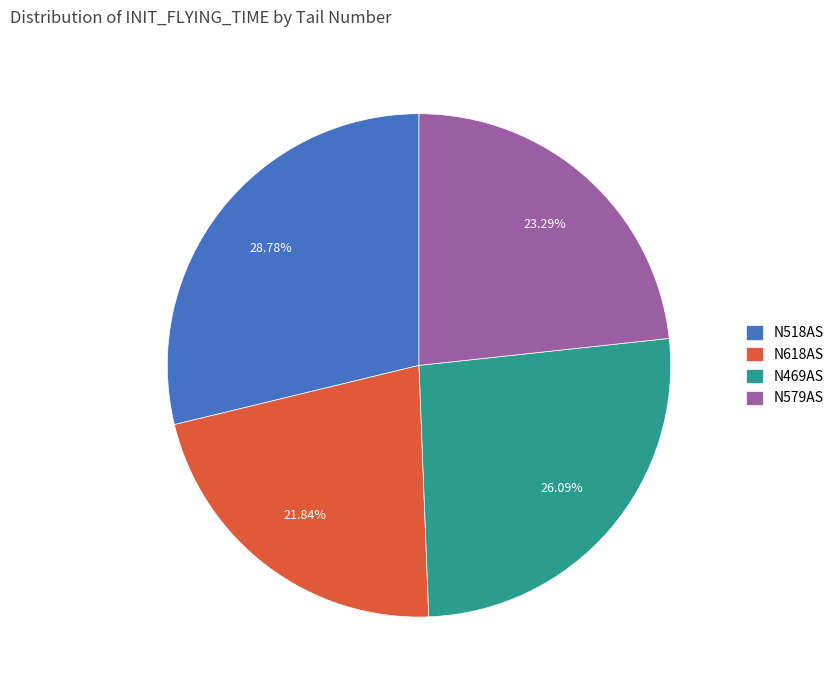

The N518AS slice represents 29% of the pie. True or false?

True